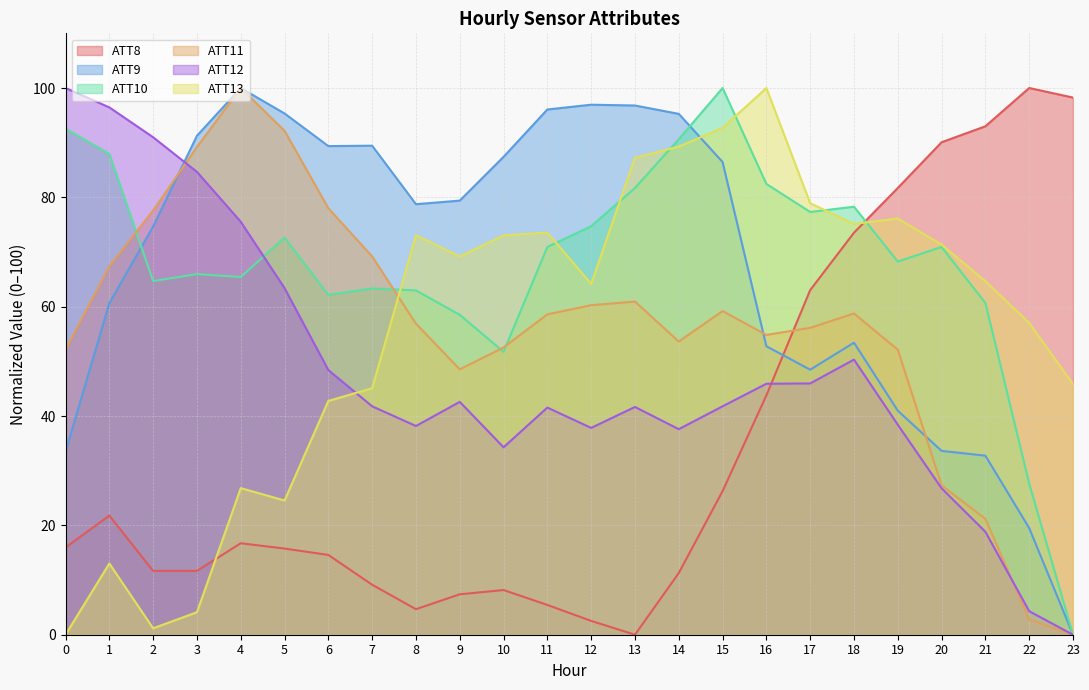

The value of ATT8 at 11 is 3.5. True or false?

False